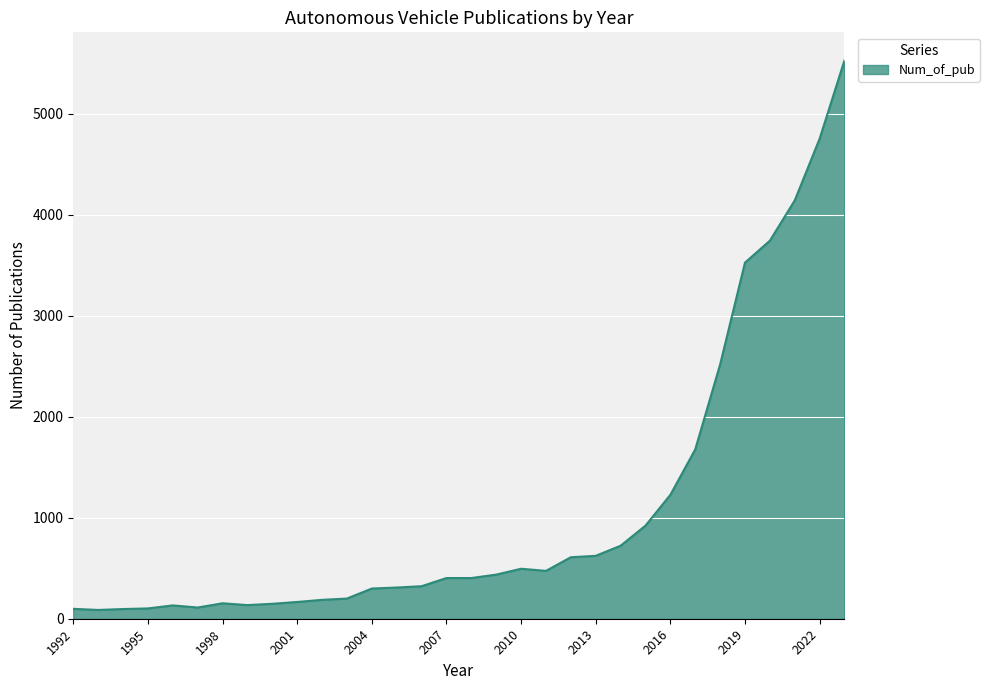

How many lines are shown in the chart?

1